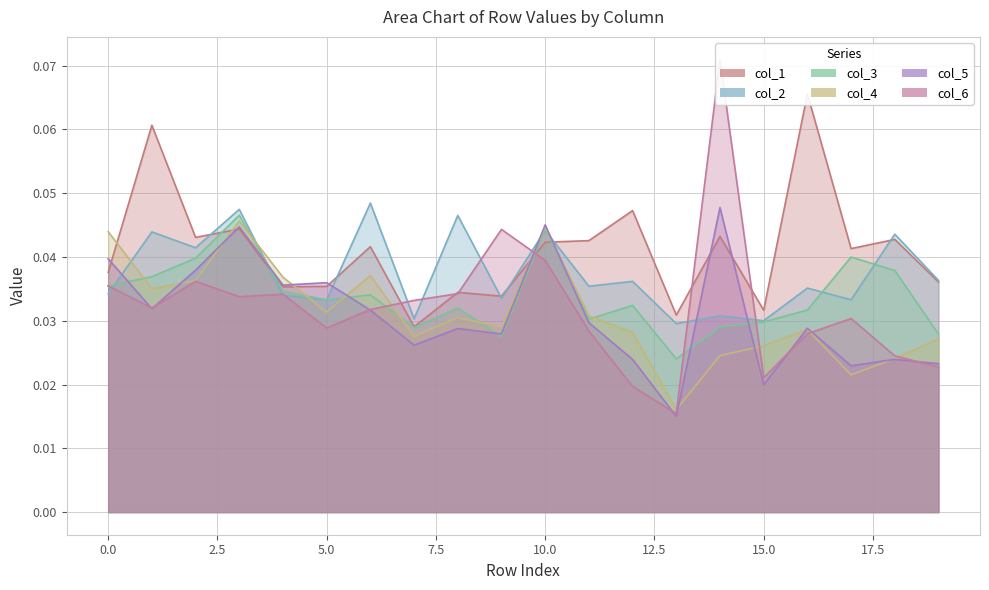

The value of 2 at 17 is 0.0. True or false?

True